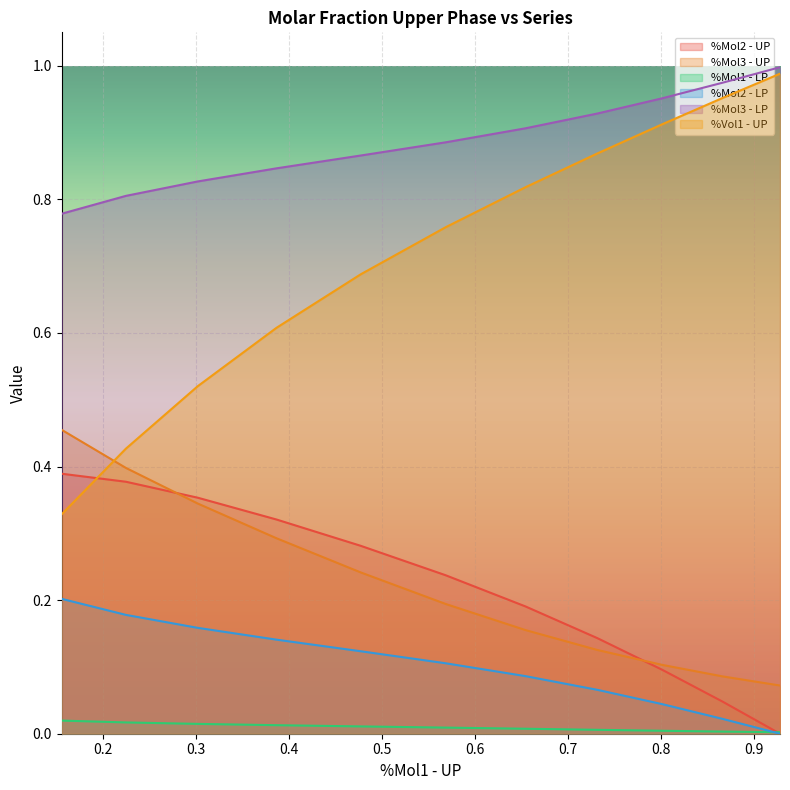

What are all the series names shown in the legend?

%Mol2 - UP, %Mol3 - UP, %Mol1 - LP, %Mol2 - LP, %Mol3 - LP, %Vol1 - UP